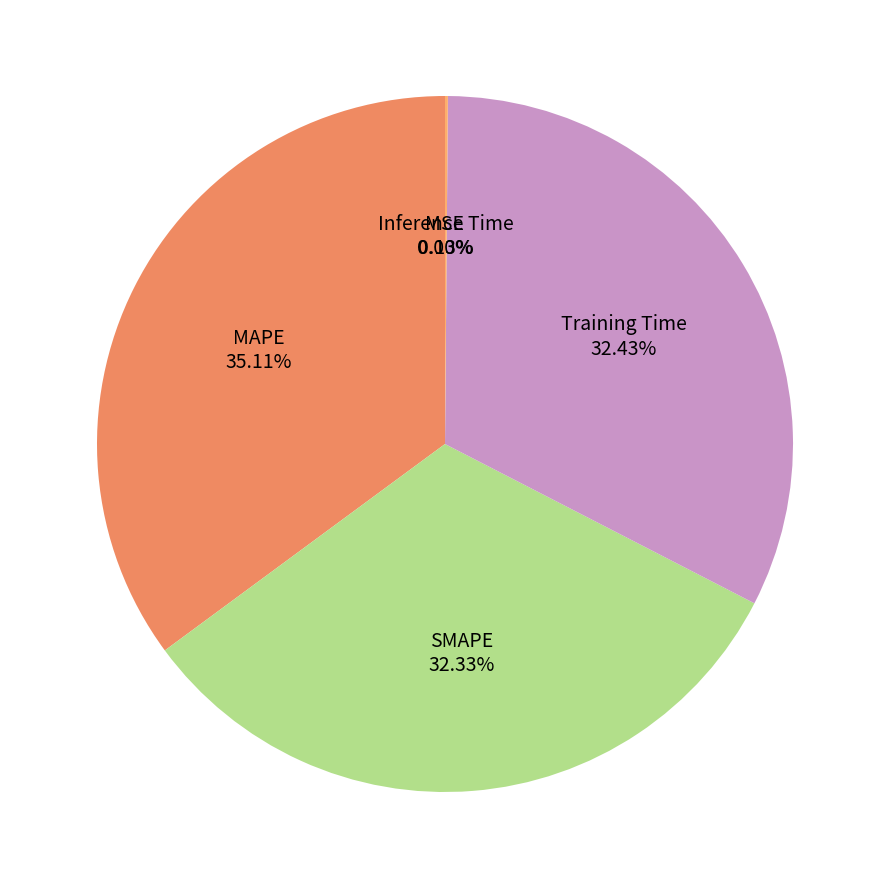

What is the largest slice in the pie chart?

MAPE